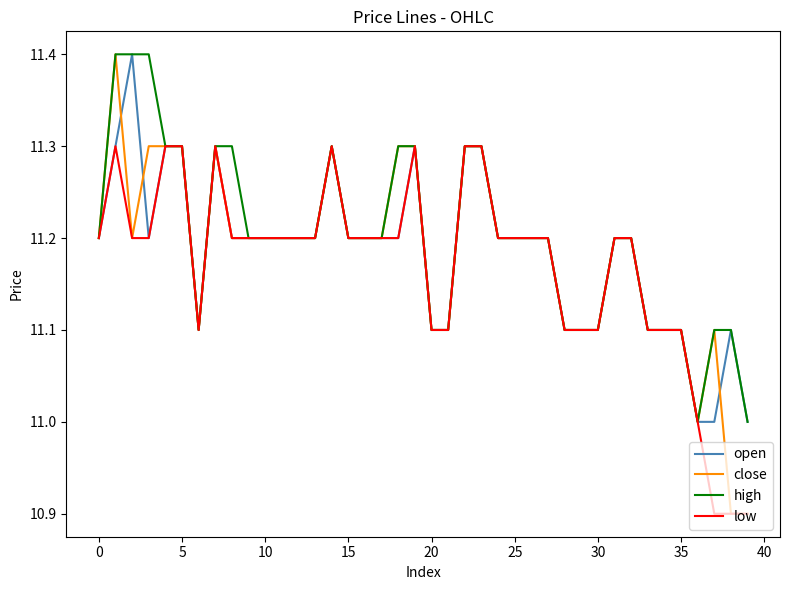

Which series has the largest range (max minus min)?

close